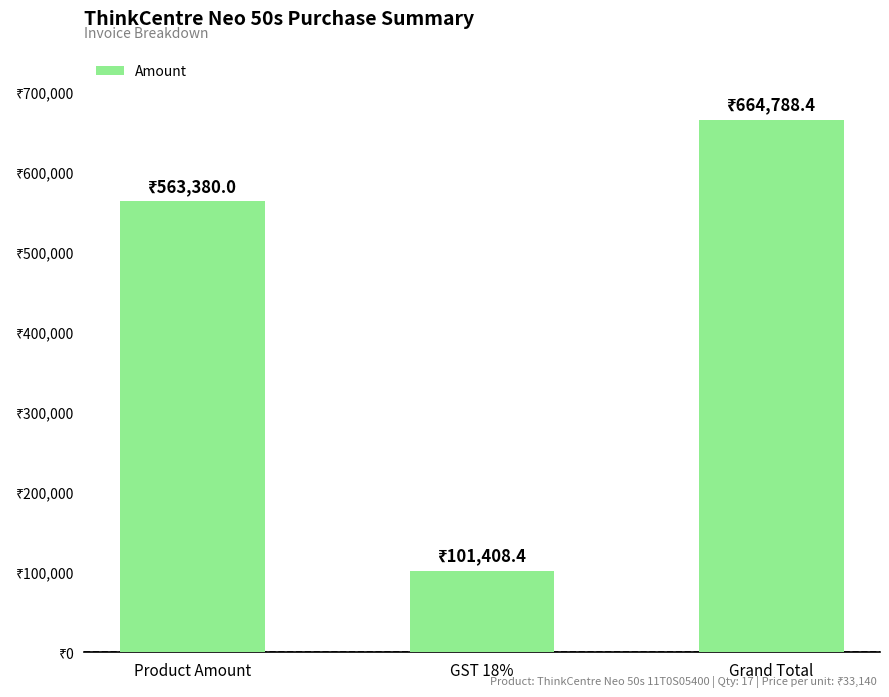

How many data points are less than 563380?

1